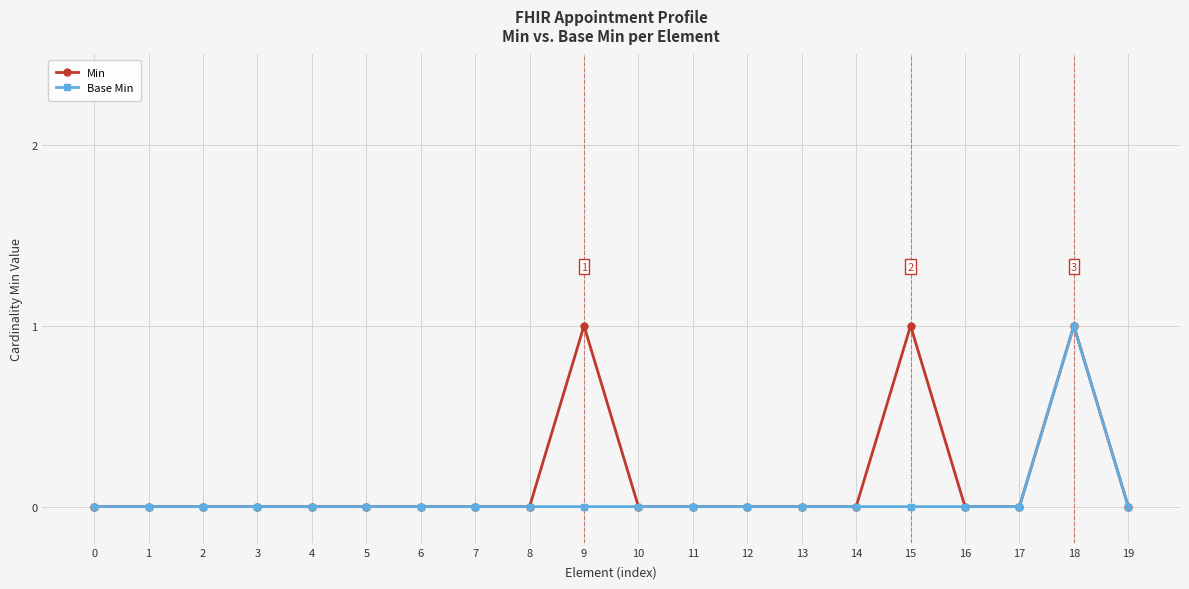

How many Base Min values are between 0 and 1?

20